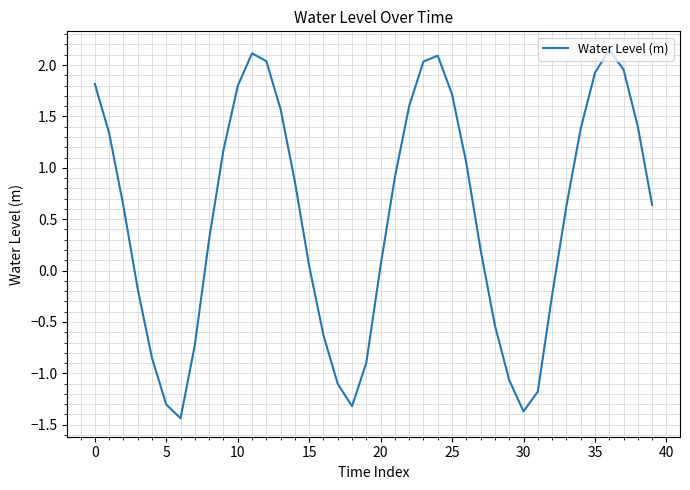

What is the smallest value displayed?

-1.4